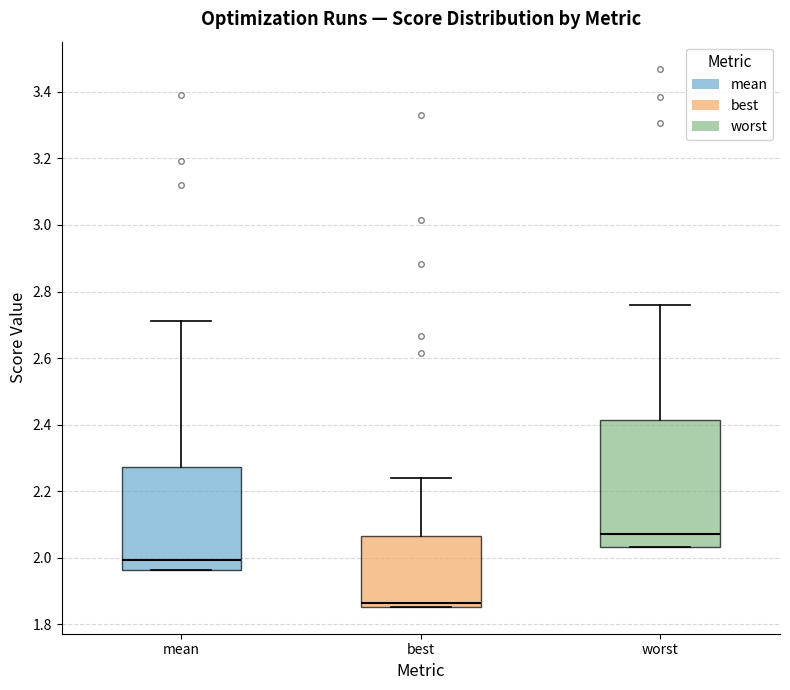

Reading left to right, transcribe this box plot: for each box, give where its median line is, the range the box spans, and where its two whiskers end, as read against the y-axis. The values are not printed on the chart, so give them approximately, as read against the axis.

mean: median 2.00, box 1.96 to 2.28, whiskers 1.96 to 2.72
best: median 1.86 (just above the box's lower edge), box 1.86 to 2.06, whiskers 1.86 to 2.24
worst: median 2.08, box 2.04 to 2.42, whiskers 2.04 to 2.76